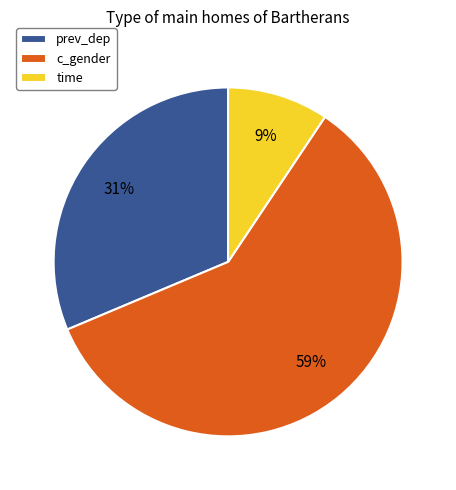

Is the sum of c_gender and time greater than half?

Yes